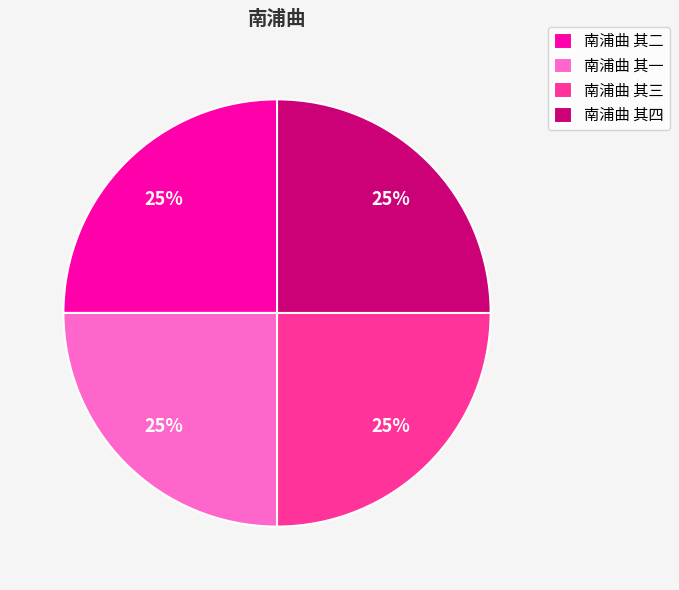

Does 南浦曲 其二 account for over 50% of the chart?

No